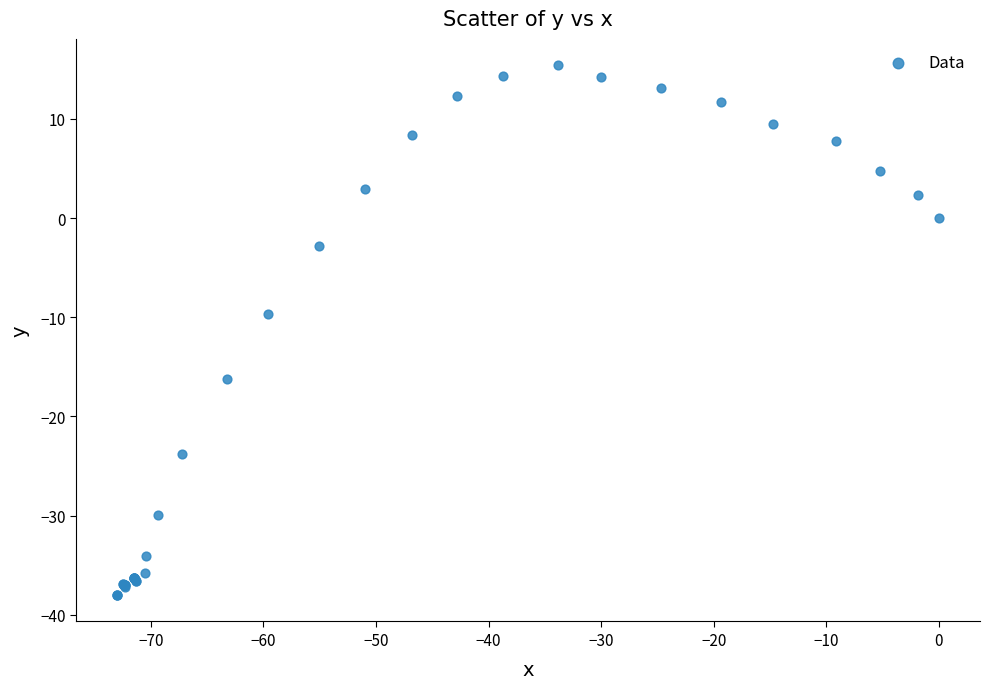

What Y value in the scatter plot is closest to -11?

-9.7